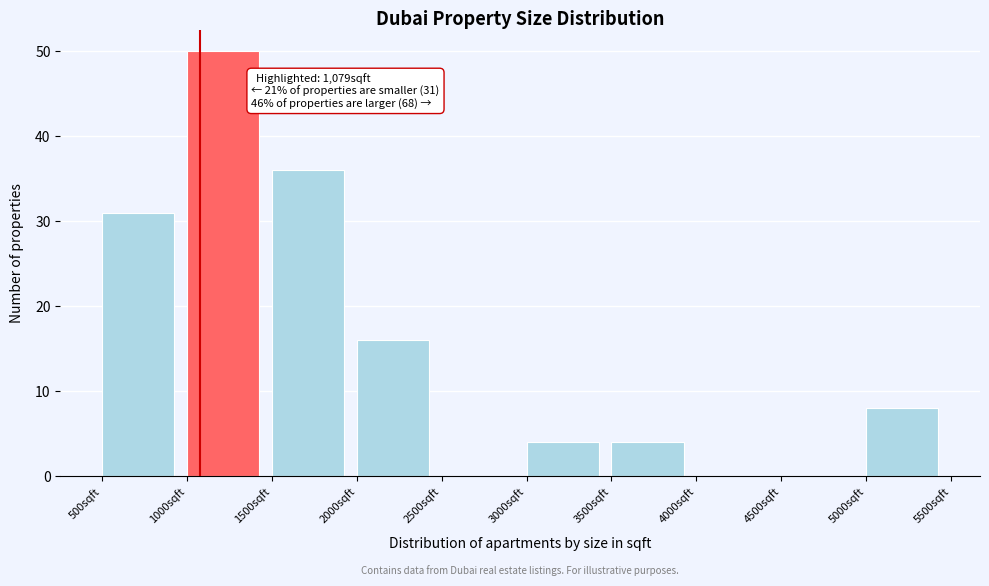

Over which range of the x-axis is the bar tallest?

1000 to 1500